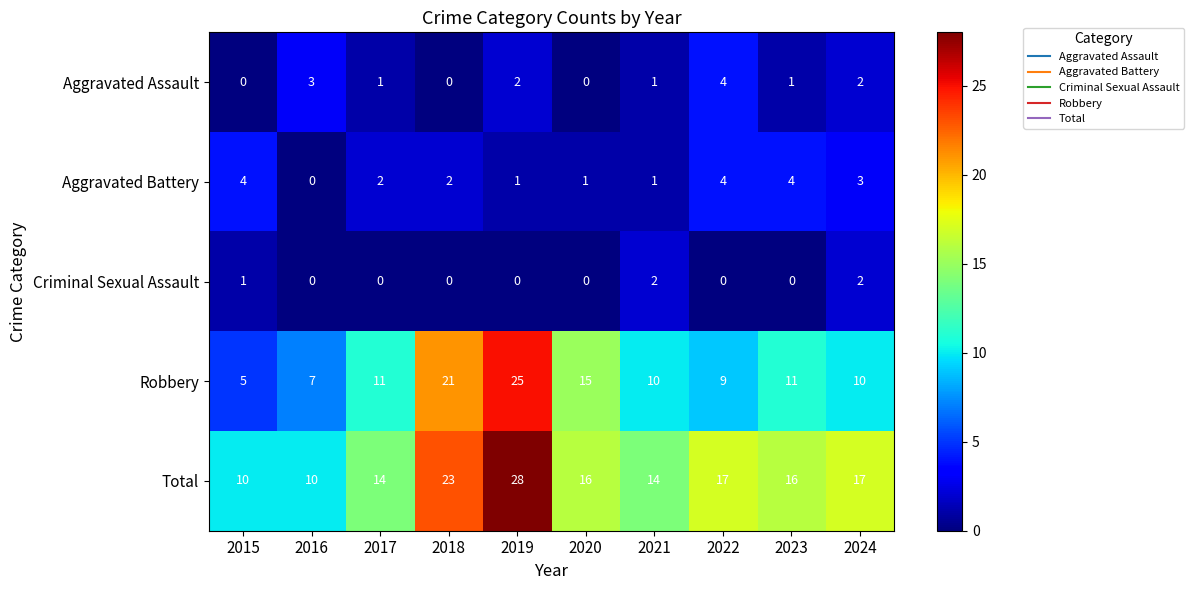

Which series changed the most between 2020 and 2022?

Robbery